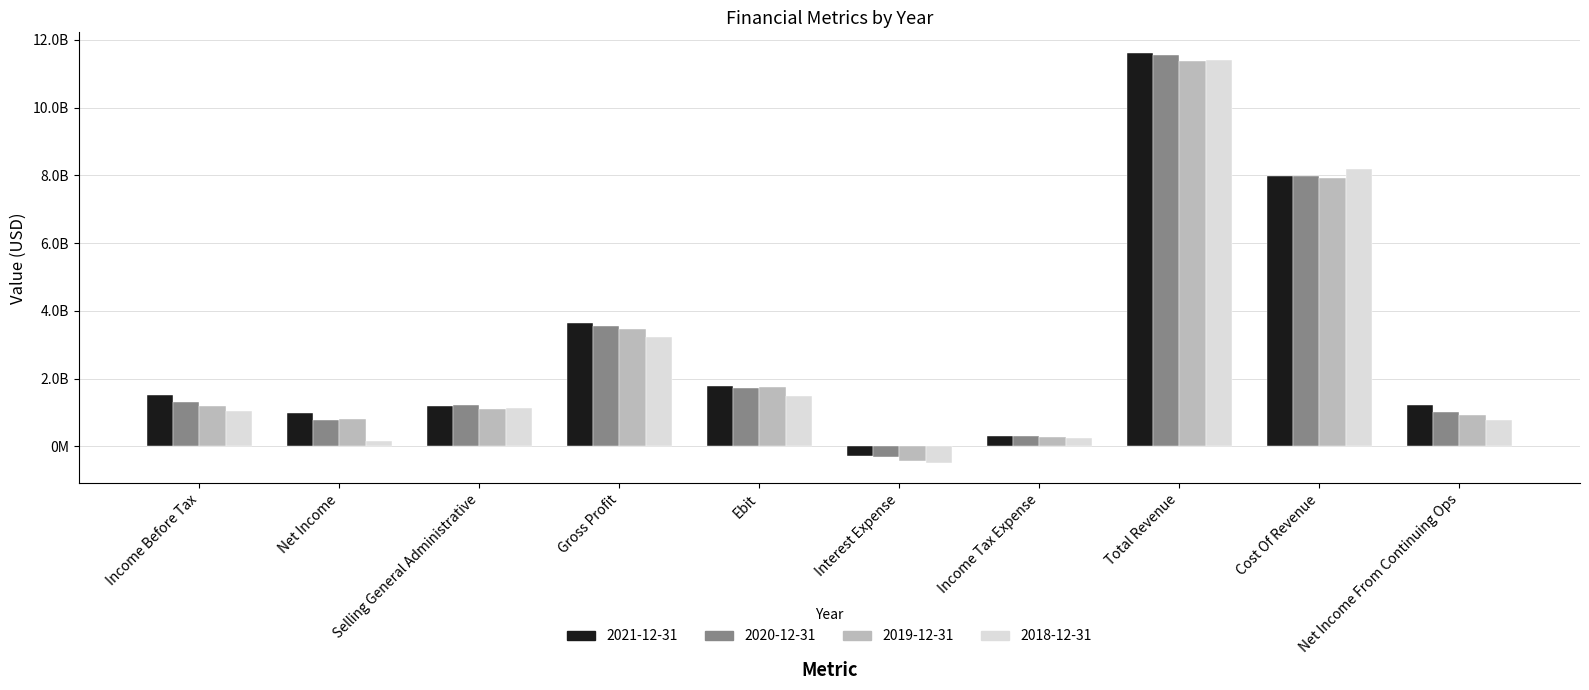

Are the bars grouped side by side (vs. stacked)?

Yes